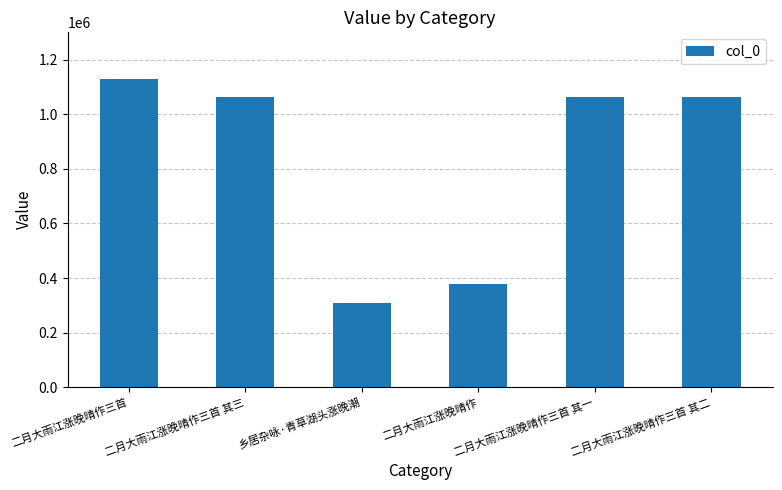

What is the change in value from 乡居杂咏·青草湖头涨晚潮 to 二月大雨江涨晚晴作三首 其二?

+757475